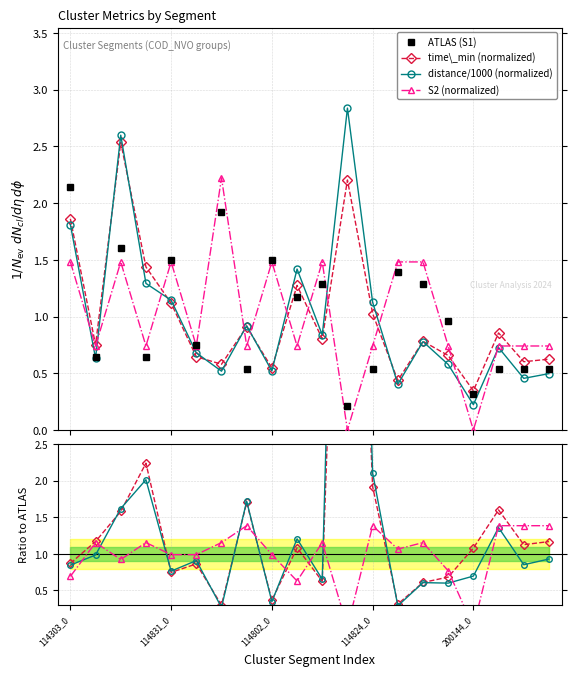

At how many categories does at least one series exceed 1?

12